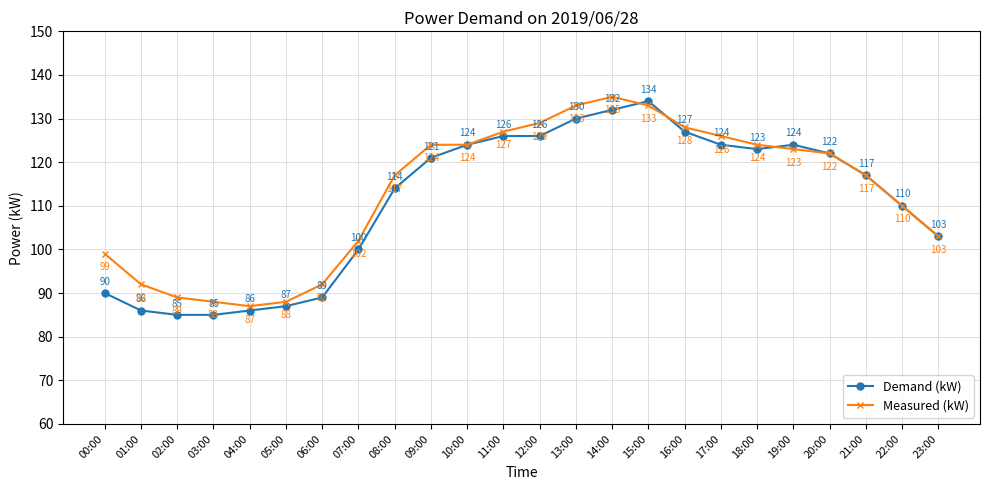

What is the minimum value for Demand (kW)?

85